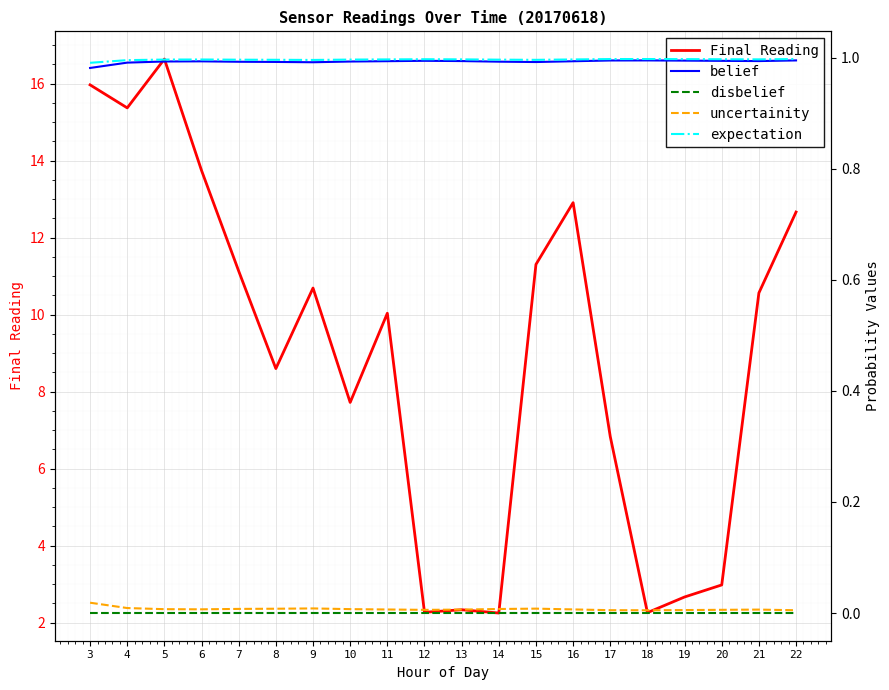

At which category is the sum across all series the highest?

5